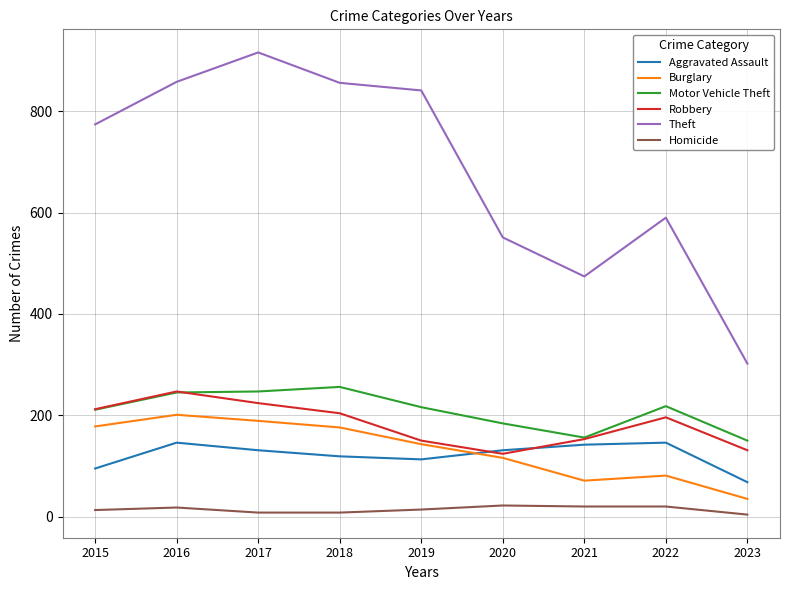

What is the total value across all series at 2016?

1715